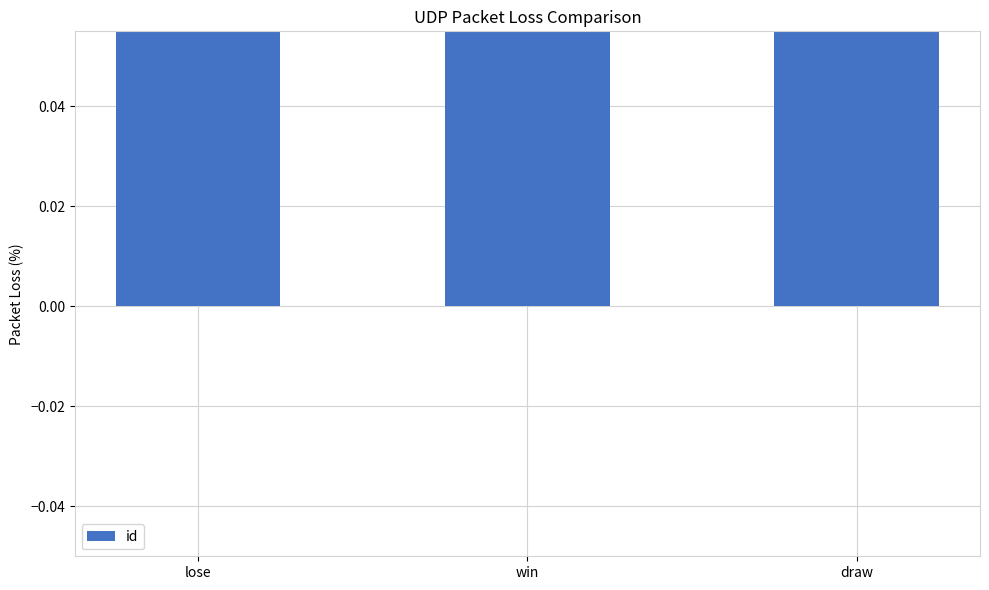

How many values are below 2?

1